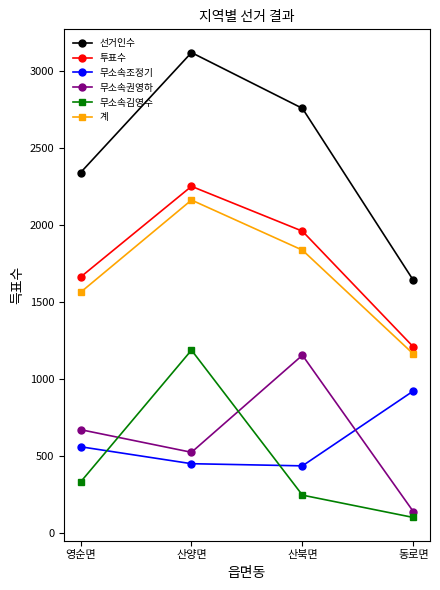

Which series has the widest spread of values?

선거인수